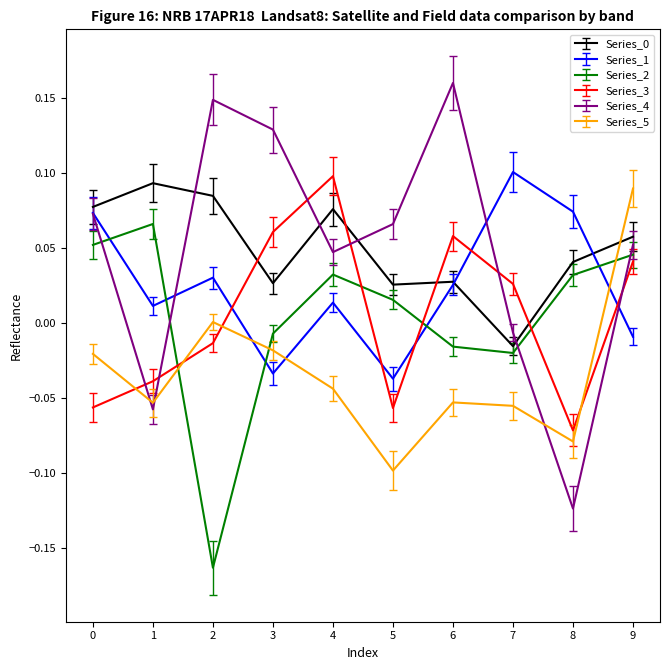

How many lines are shown in the chart?

6